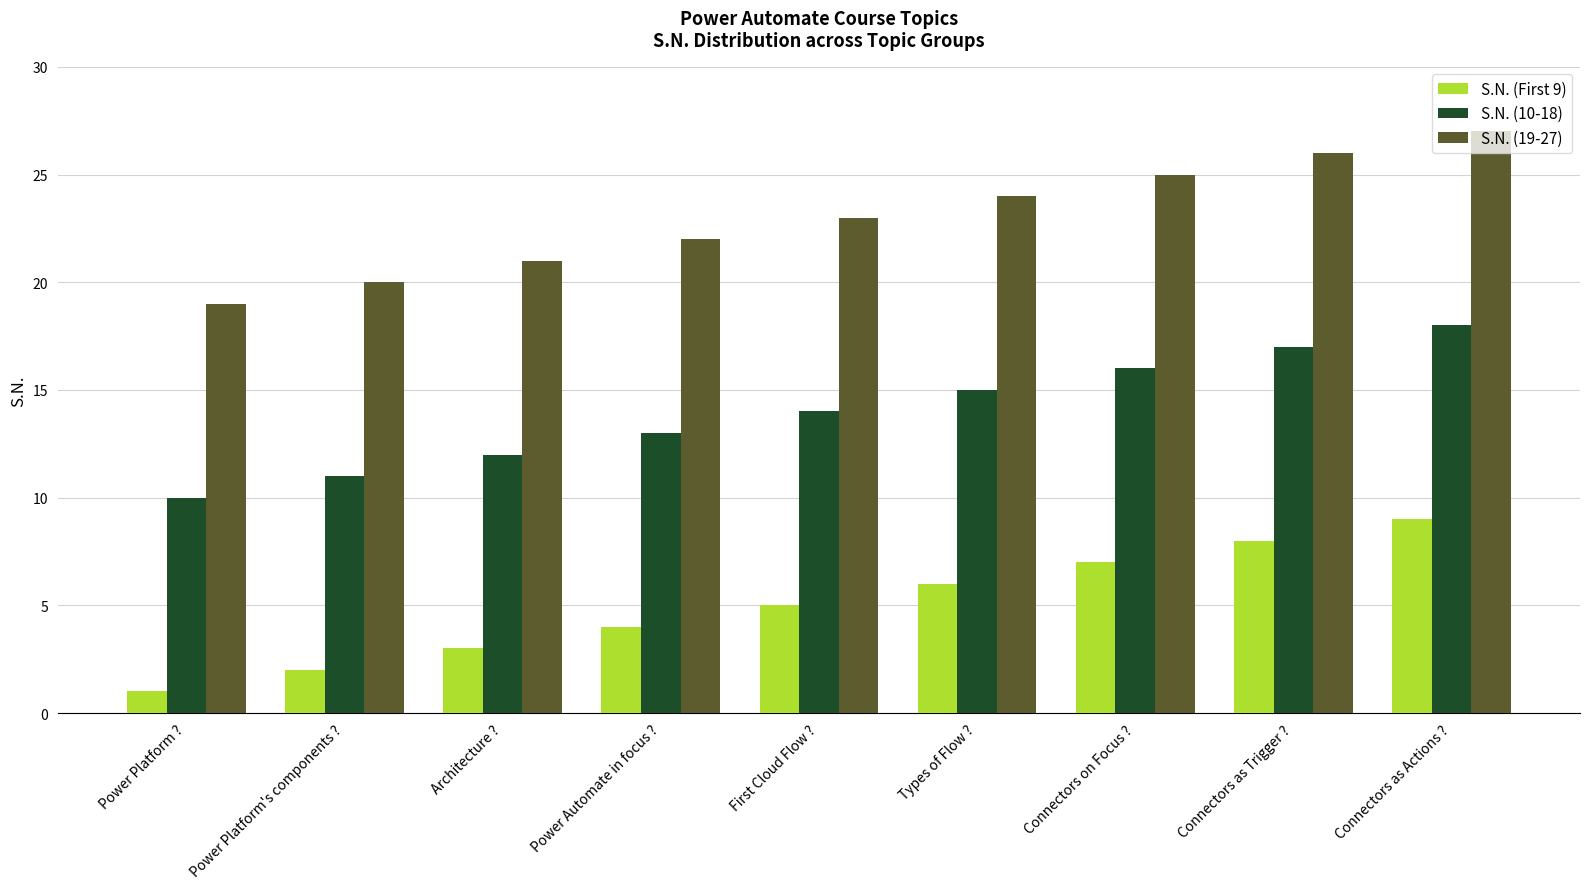

What position from the right is Connectors as Actions ??

1